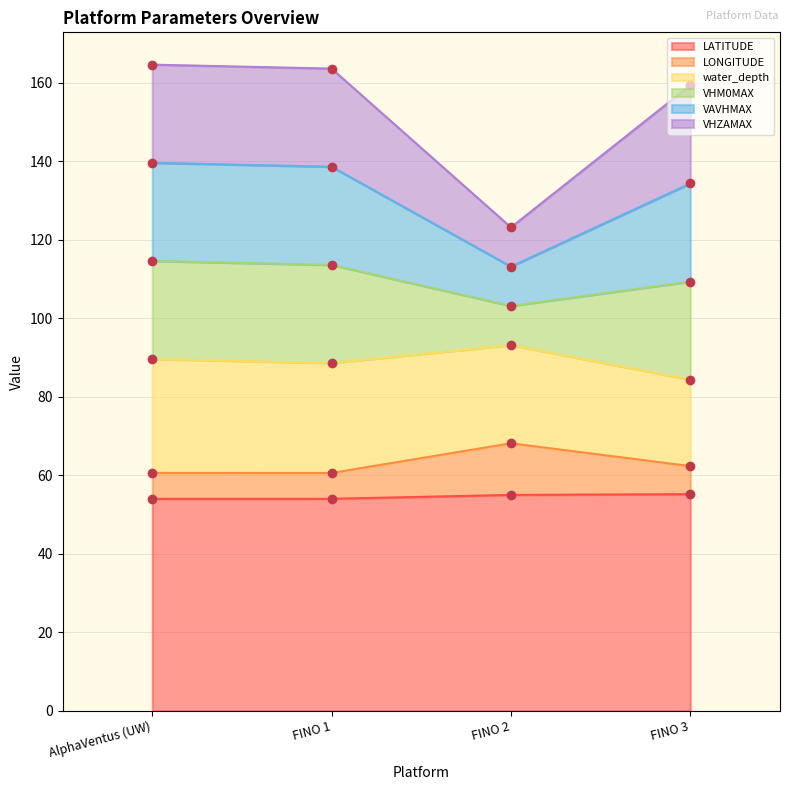

Is the value of VHM0MAX at FINO 3 greater than the value of LATITUDE at FINO 3?

Yes